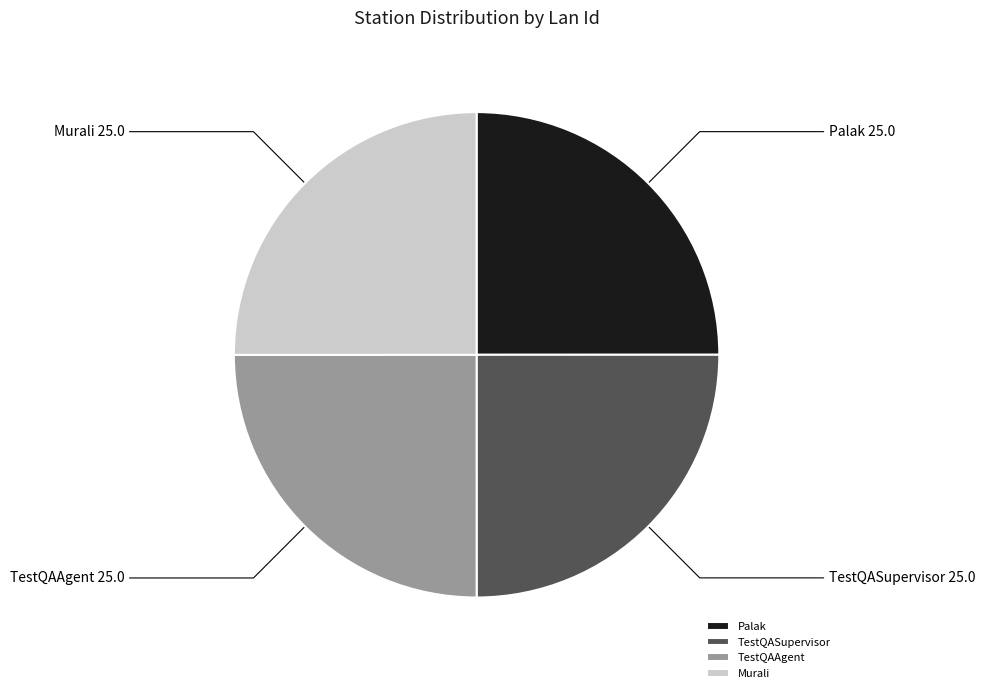

Is there a majority slice in this chart?

No